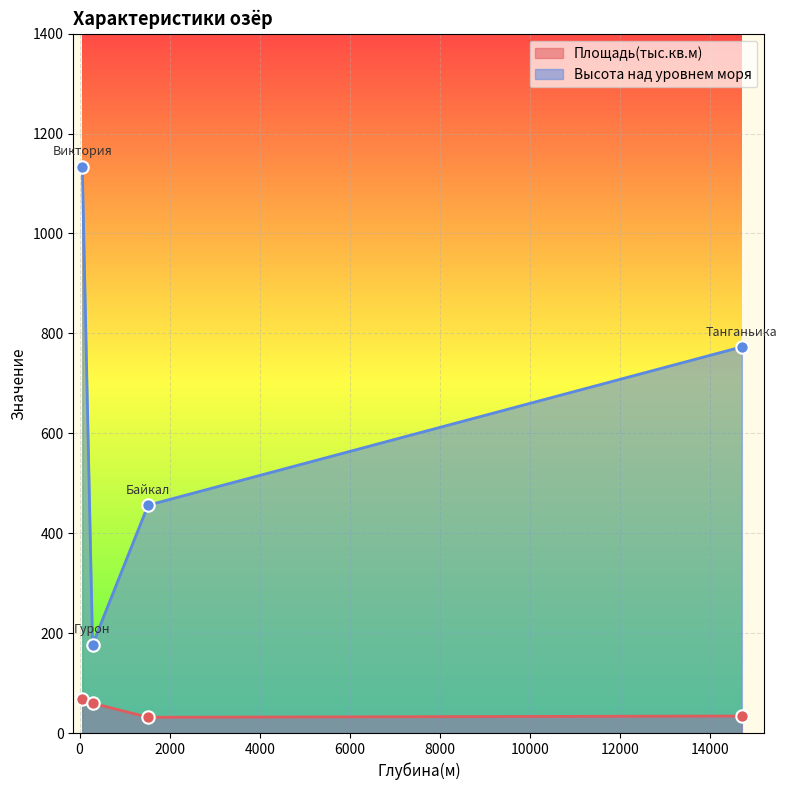

Which series has the widest spread of values?

Высота над уровнем моря